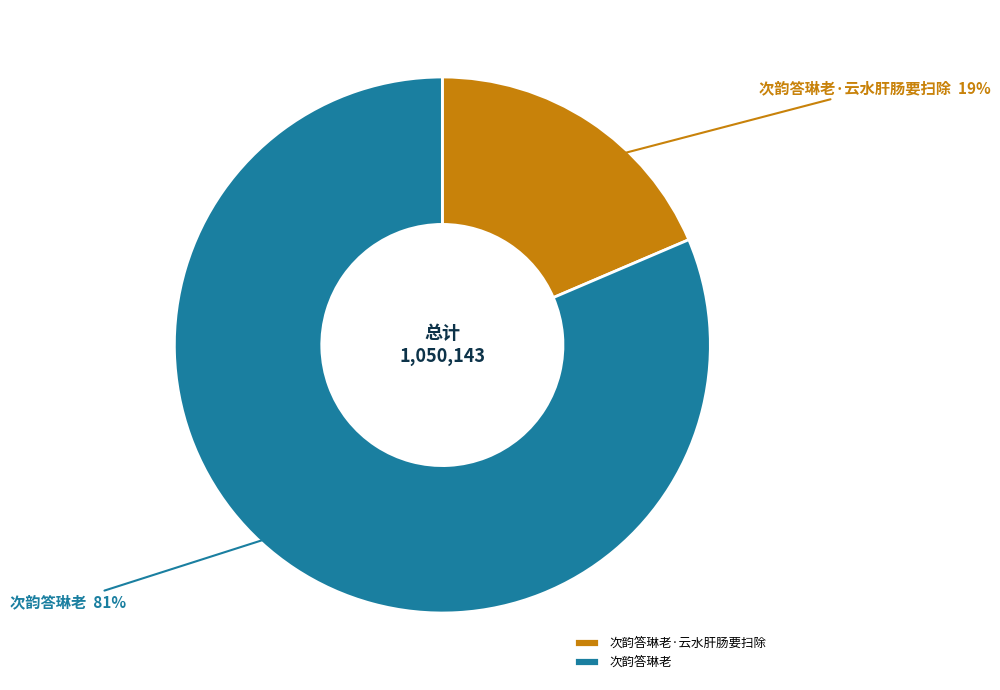

To the nearest percent, what is the average slice percentage?

50%